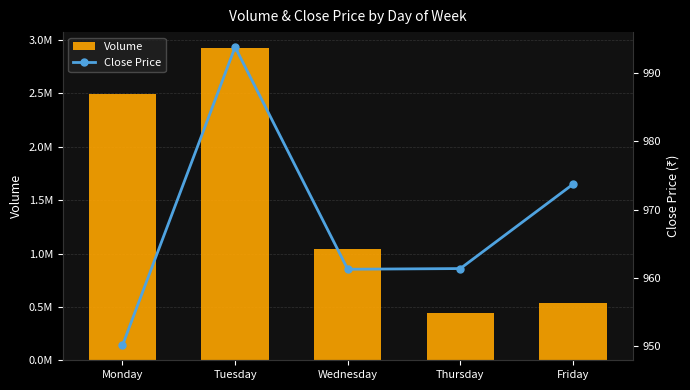

Between Wednesday and Tuesday, which is larger?

Tuesday